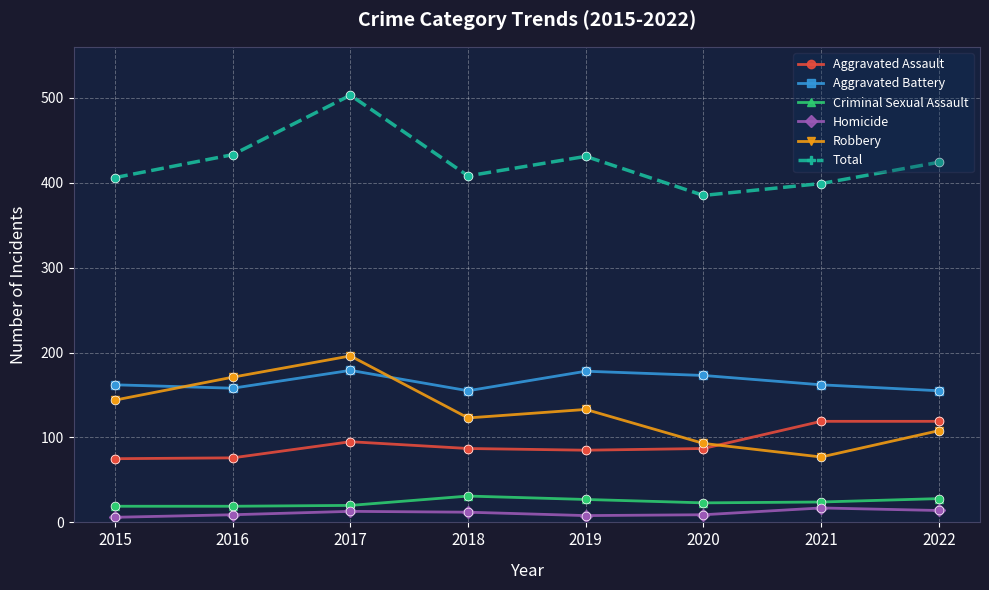

What is the spread (max minus min) of values at 2018?

396